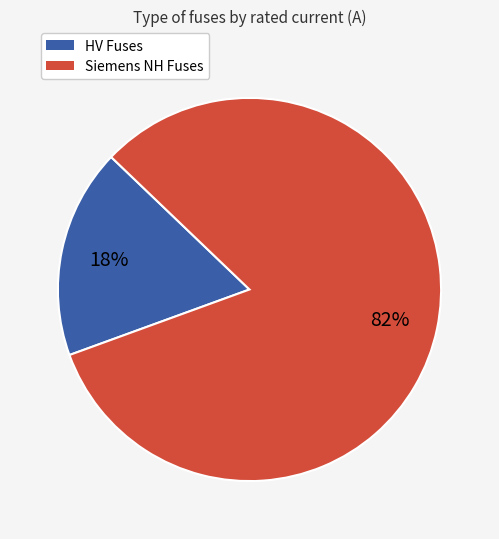

Is there any slice that represents more than half of the pie?

Yes